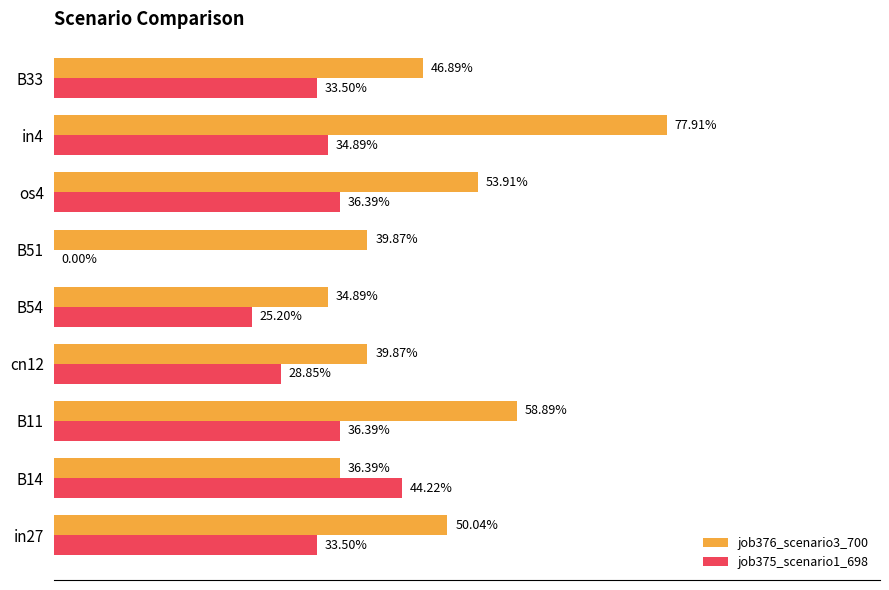

Which series has the largest range (max minus min)?

job375_scenario1_698